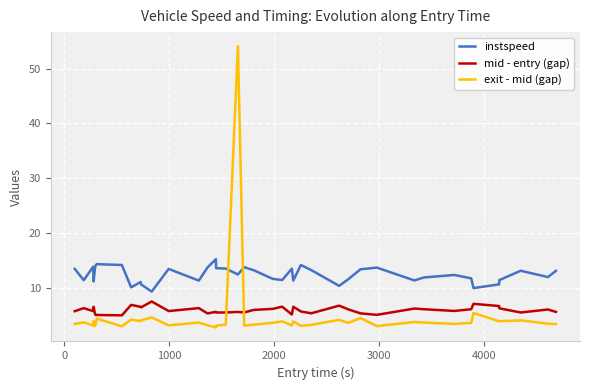

What is the maximum value shown in the chart?

54.1